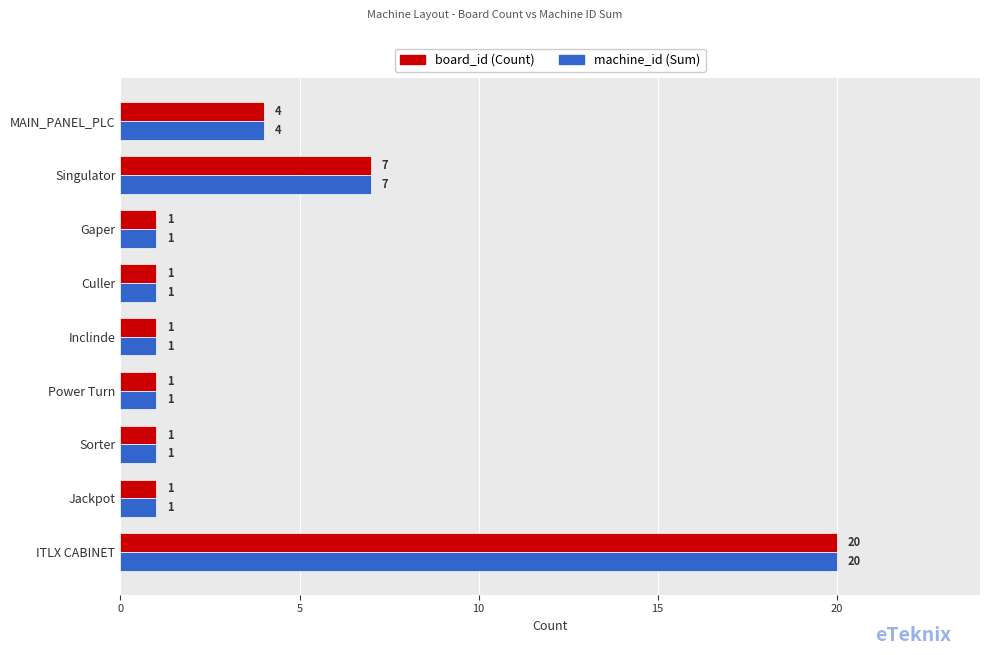

What is the maximum value shown in the chart?

20